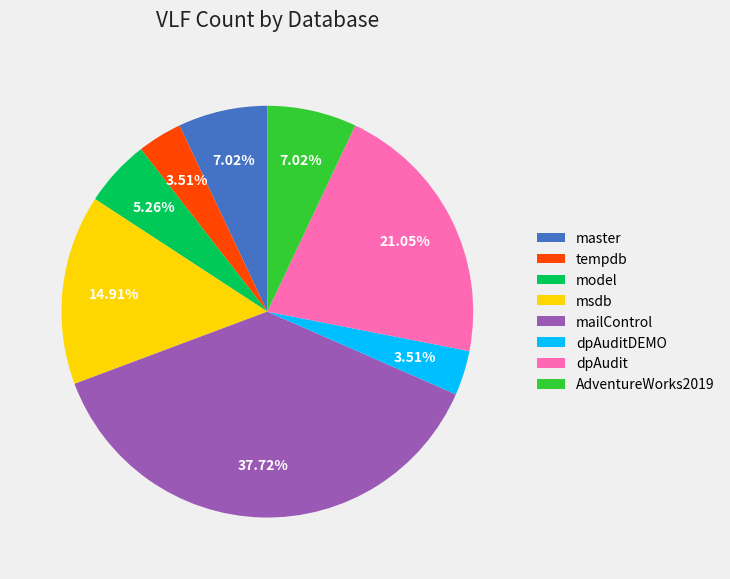

How many slices are in this pie chart?

8